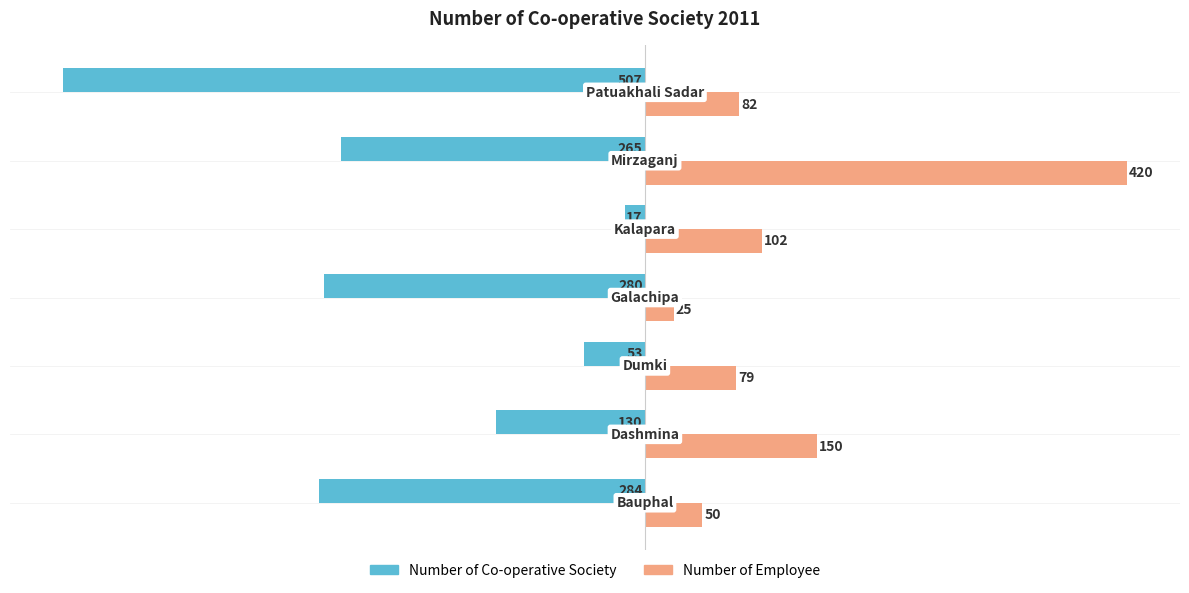

What are all the series names shown in the legend?

Number of Co-operative Society, Number of Employee